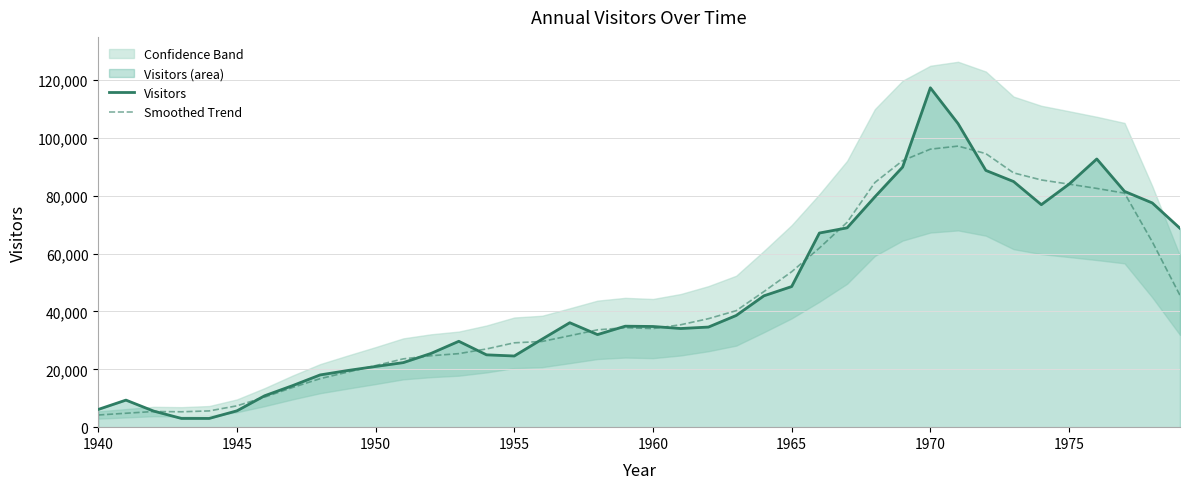

What is the difference between the maximum and minimum values in the Smoothed Trend series?

92942.4